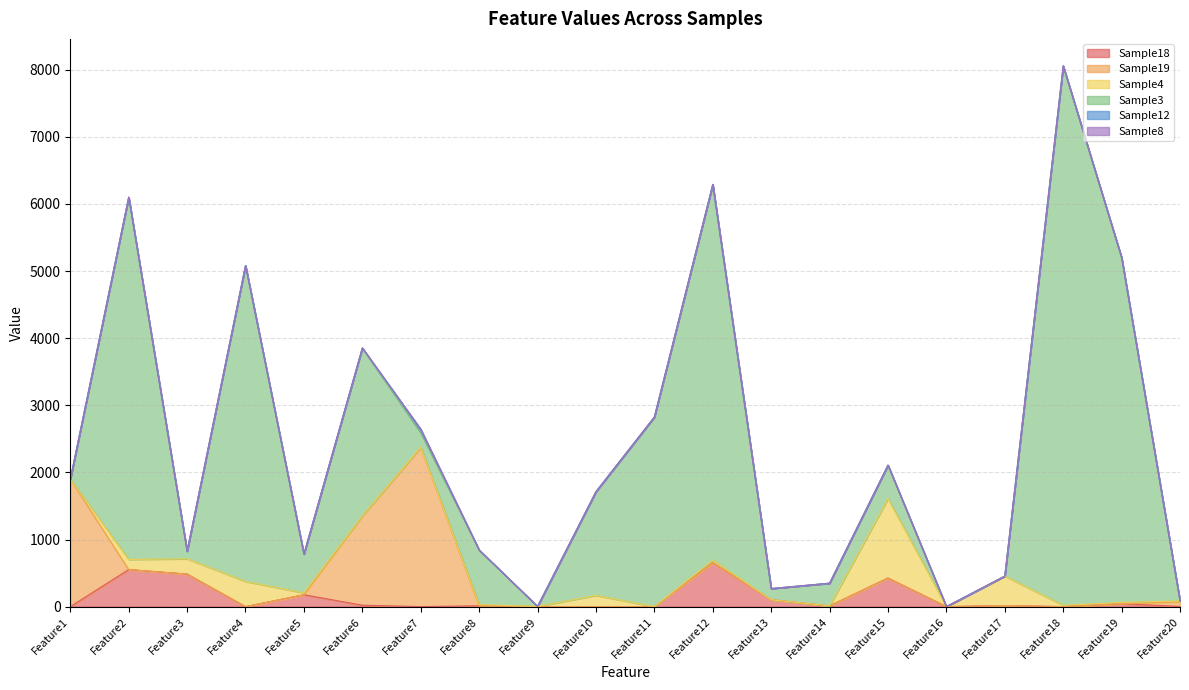

What is the value of the Sample3 point at the 8th from the left?

814